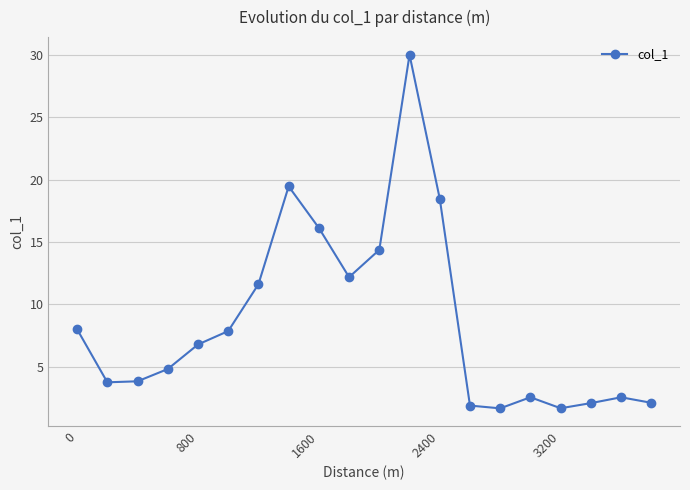

What is the value of the 6th point from the left?

7.9